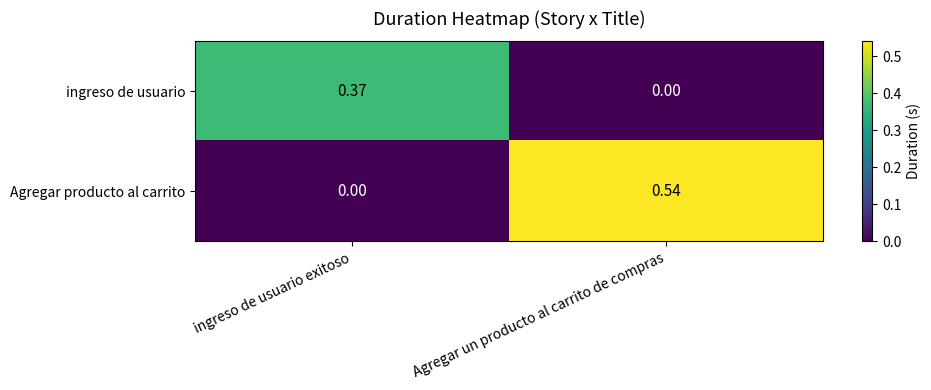

Rank the series by their maximum value, from highest to lowest.

Agregar producto al carrito, ingreso de usuario